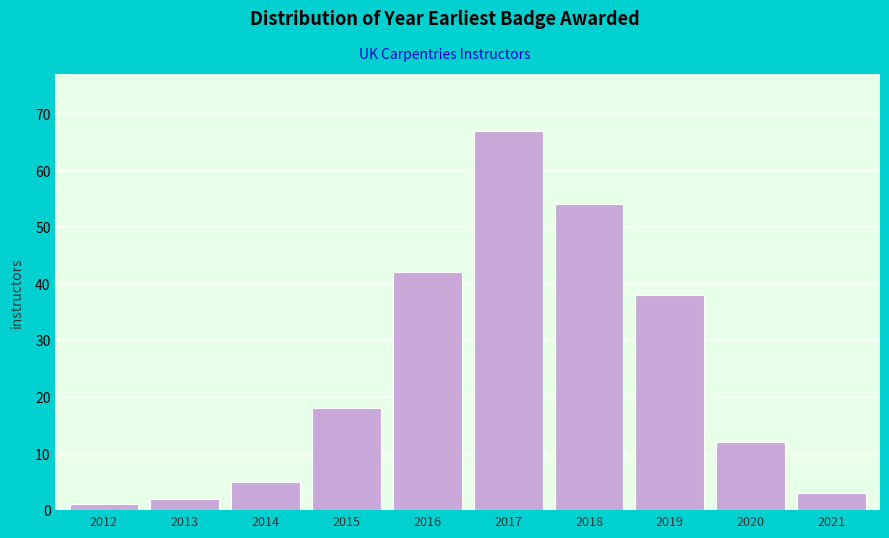

Reading right to left, extract all data points from this chart.

3	12	38	54	67	42	18	5	2	1